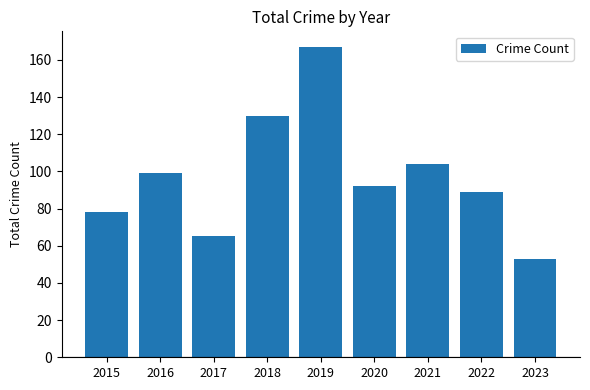

Which category has the lowest value across all series?

2023